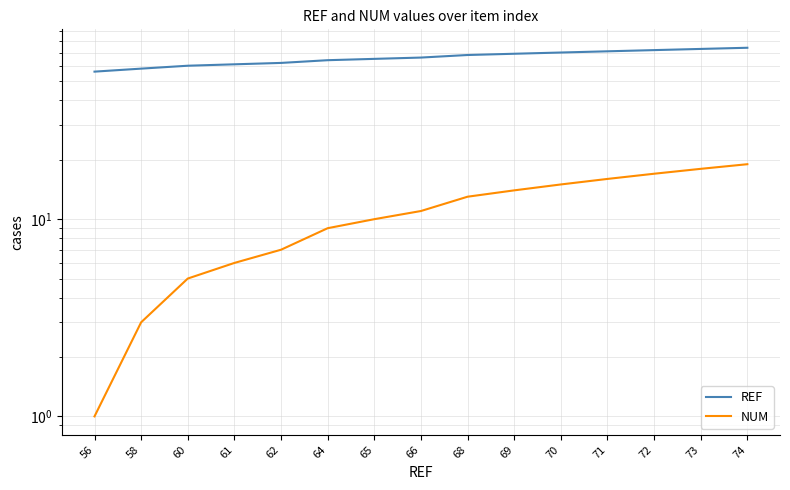

How many lines are shown in the chart?

2